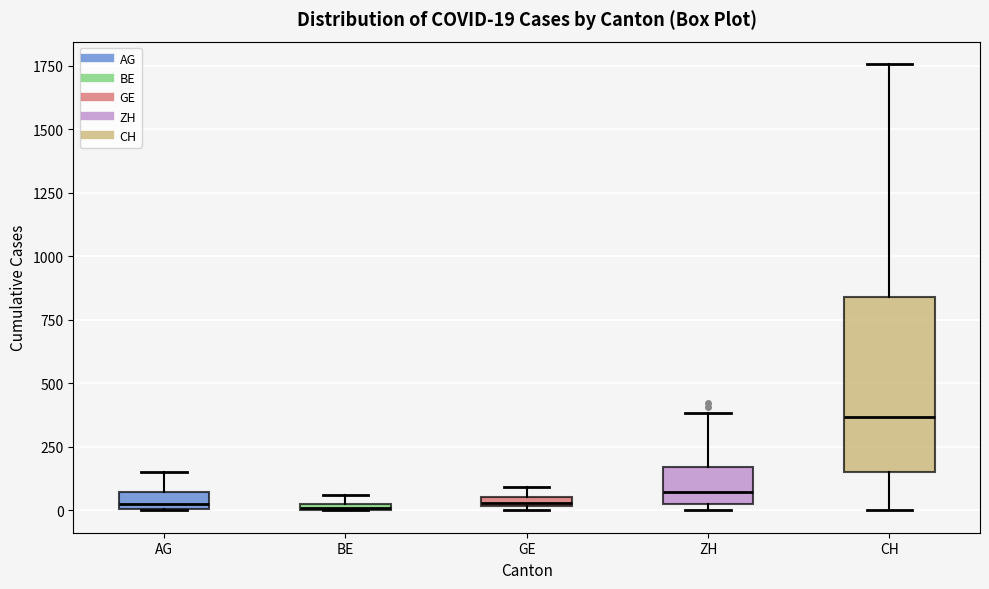

Which box is the tallest, from its lower edge to its upper edge?

CH